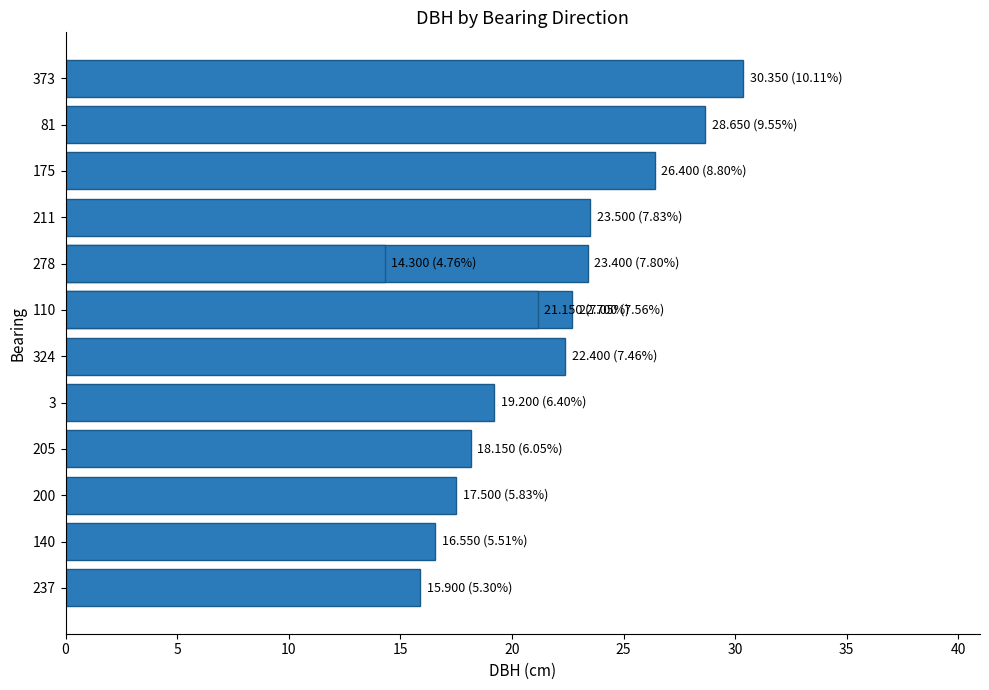

How many values are below 22?

7